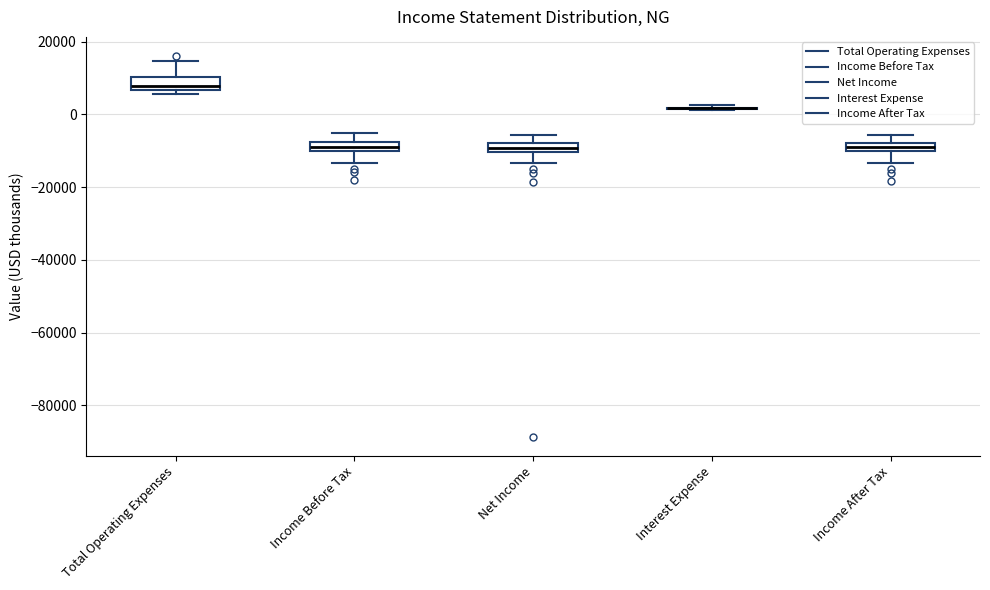

Where does the upper whisker of the box for Income After Tax end on the y-axis? The values are not printed on the chart, so give them approximately, as read against the axis.

-6000